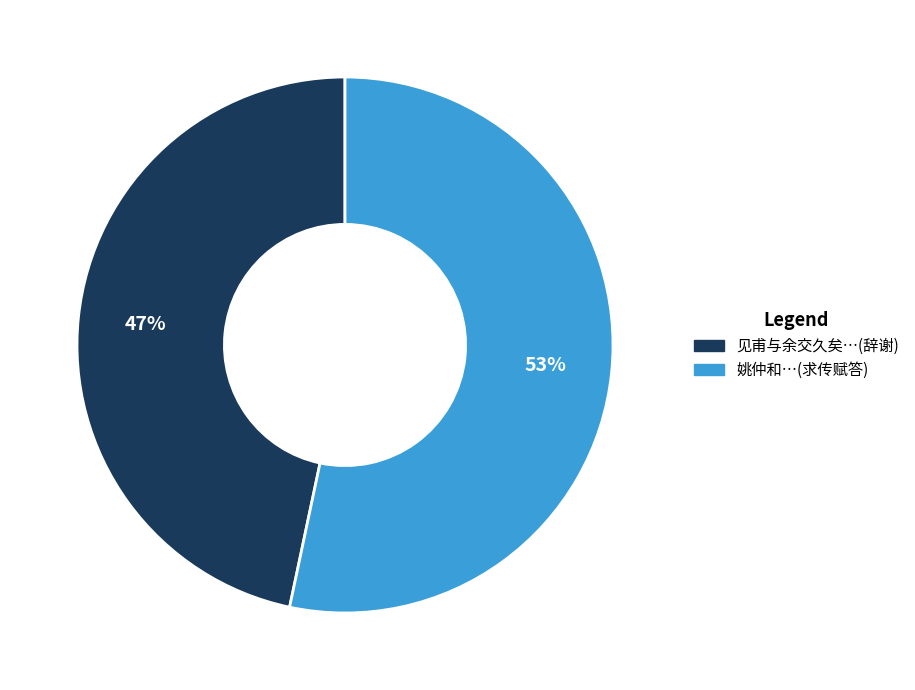

To the nearest percent, what is the average slice percentage?

50%